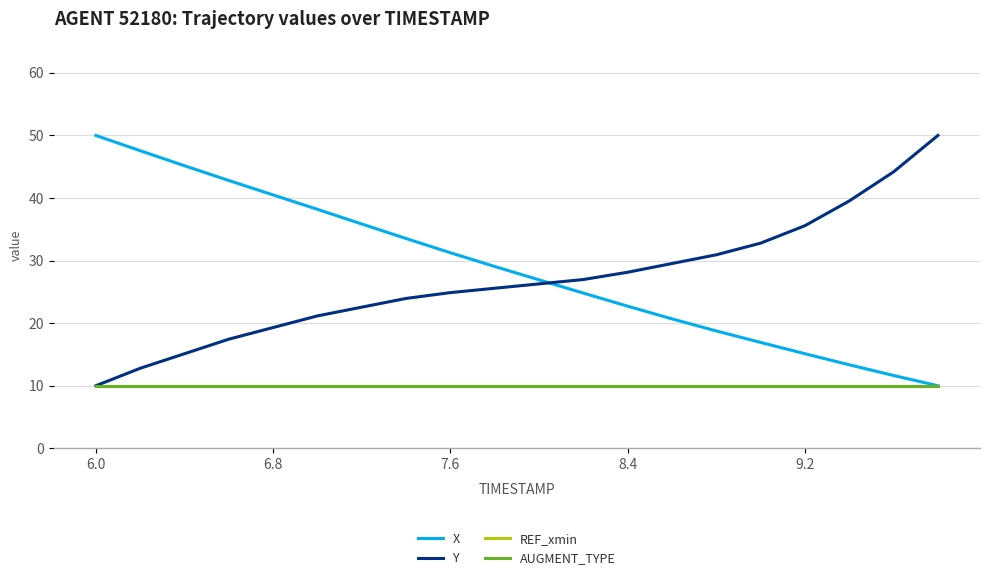

Is this an area chart (filled region under the line)?

No